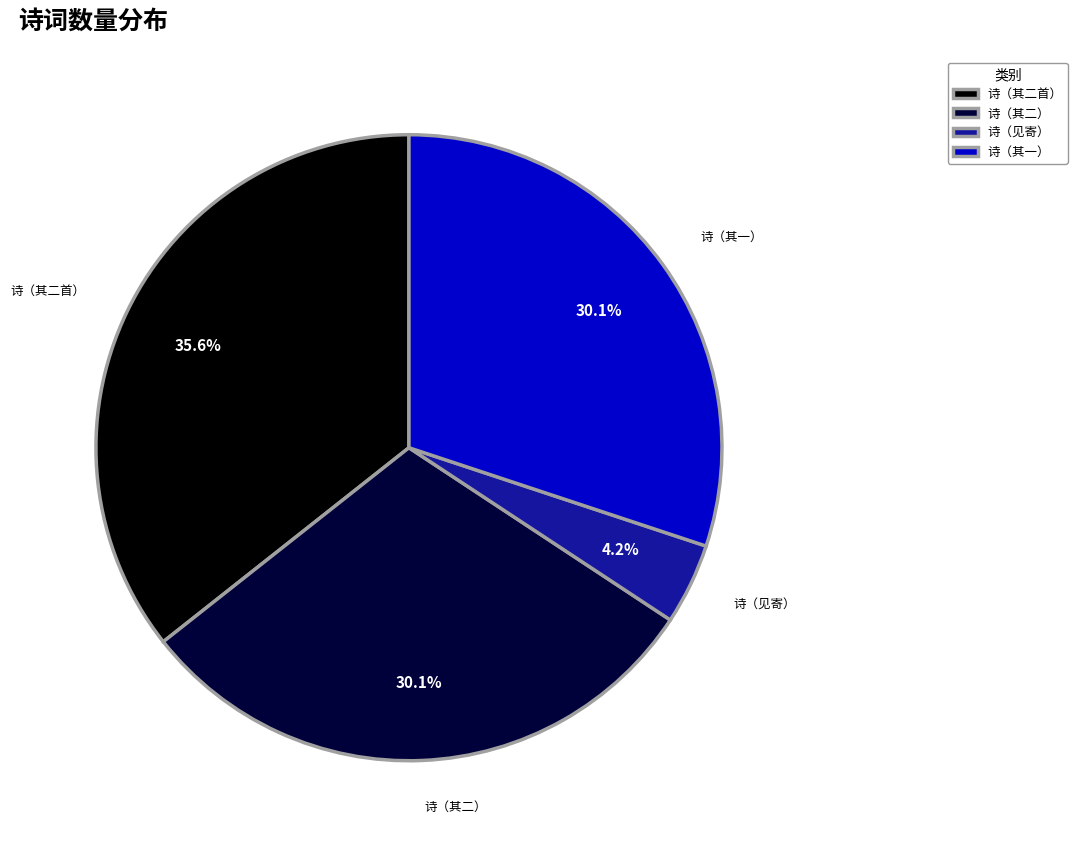

What is the smallest slice in the pie chart?

诗（见寄）